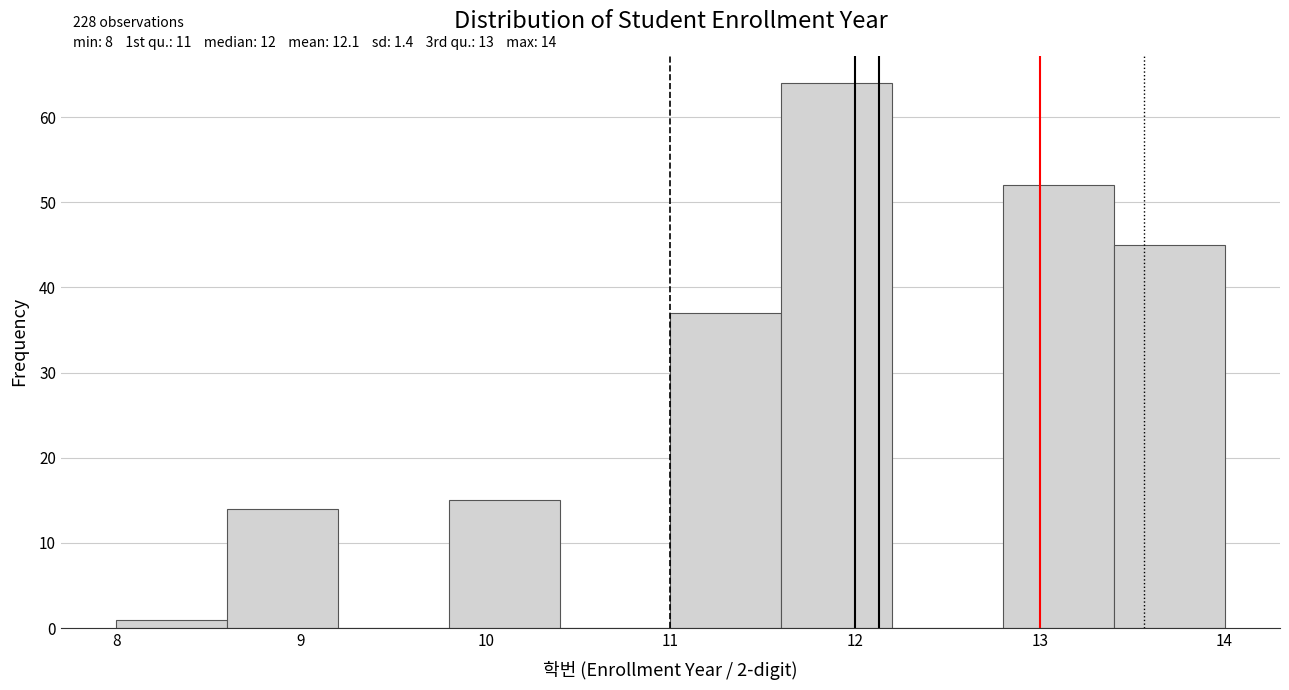

Which range on the x-axis has the tallest bar?

11.6 to 12.2